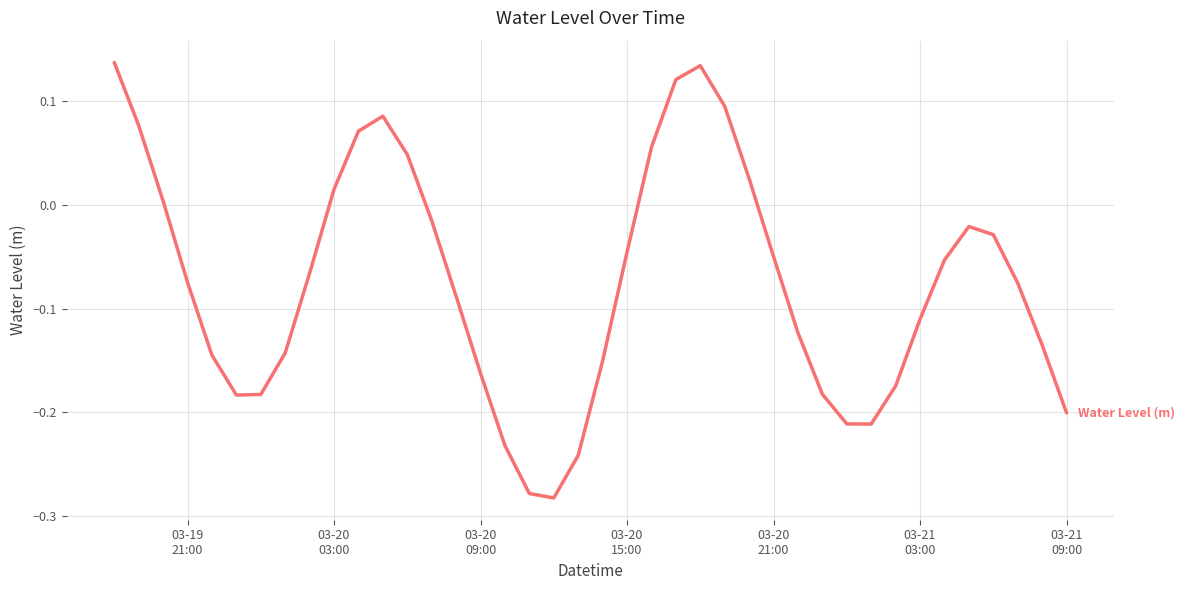

True or false: there are more than 1 points higher than both neighbors.

True